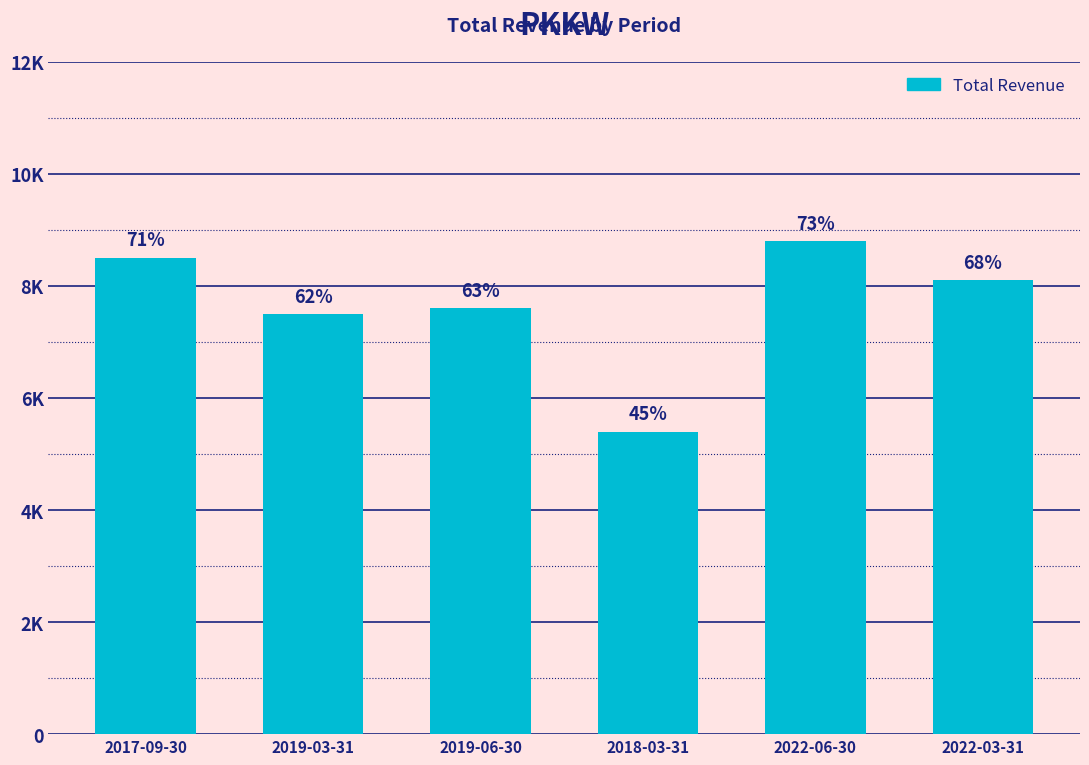

Are the bars horizontal?

No